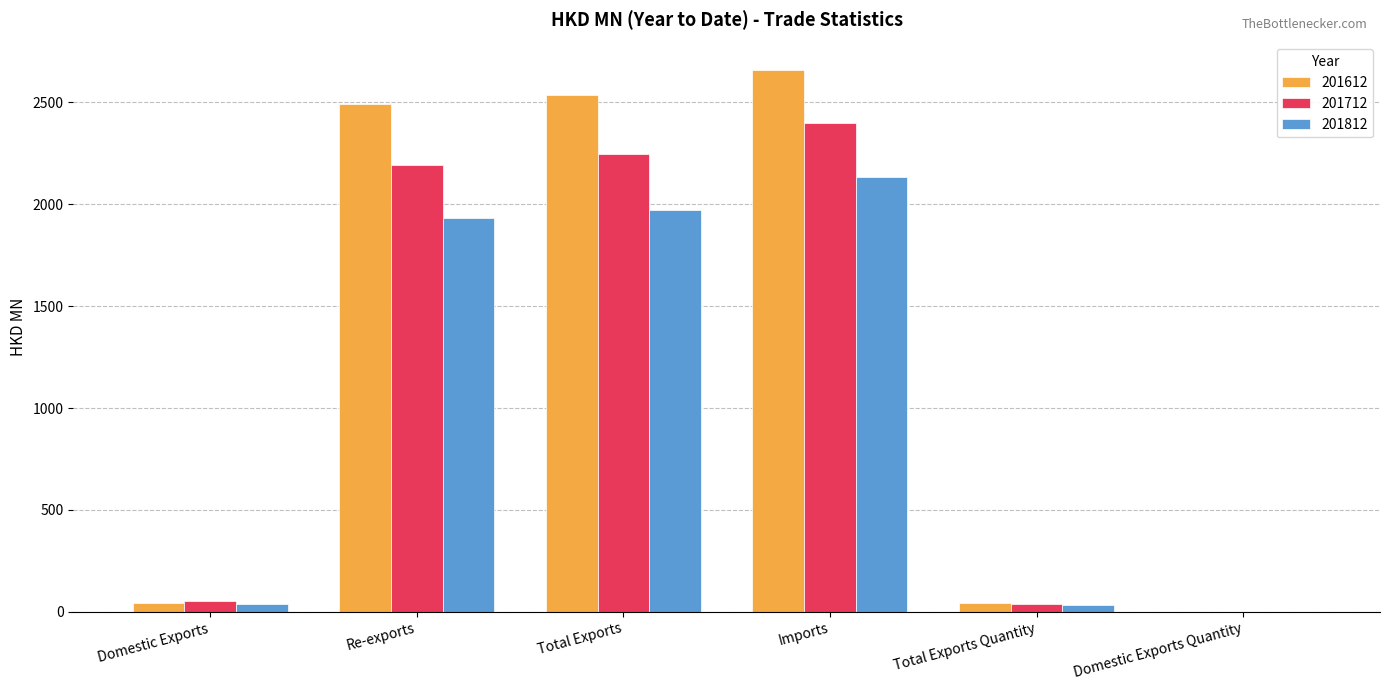

What is the greatest value displayed?

2659.9